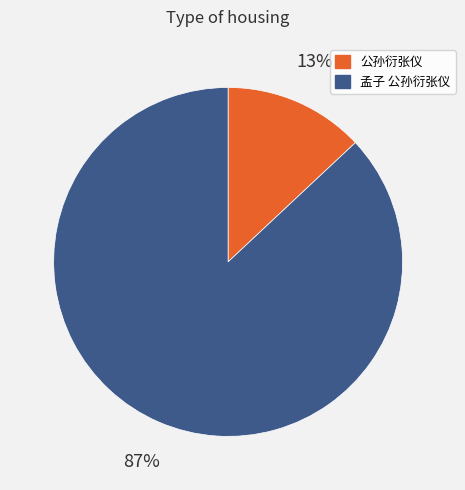

Is it true that 公孙衍张仪 is 23% of the pie?

False